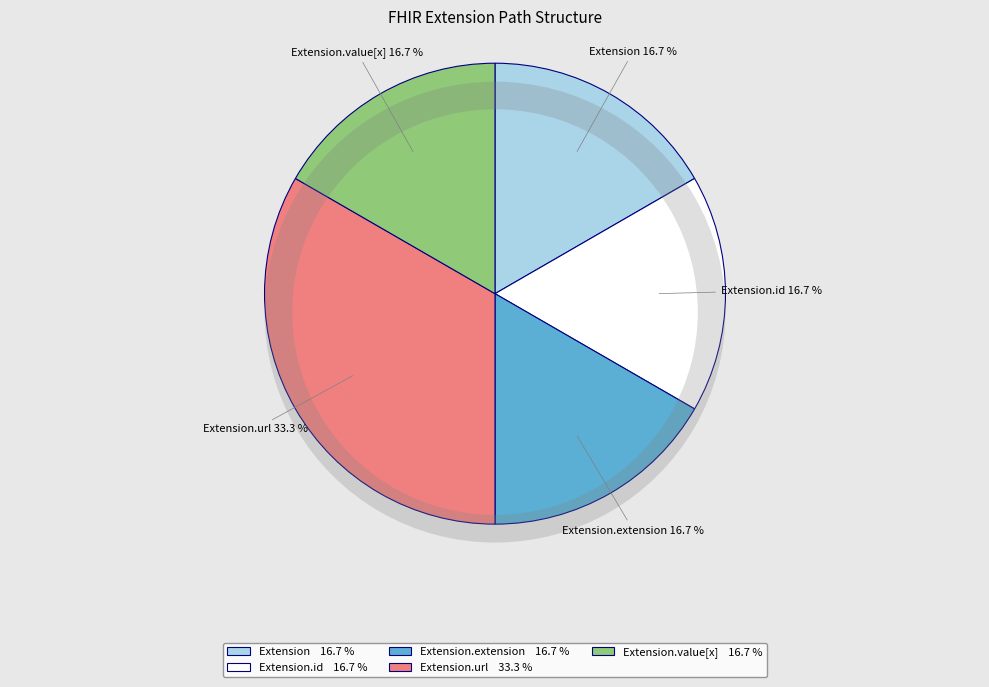

How many segments does this pie chart have?

5